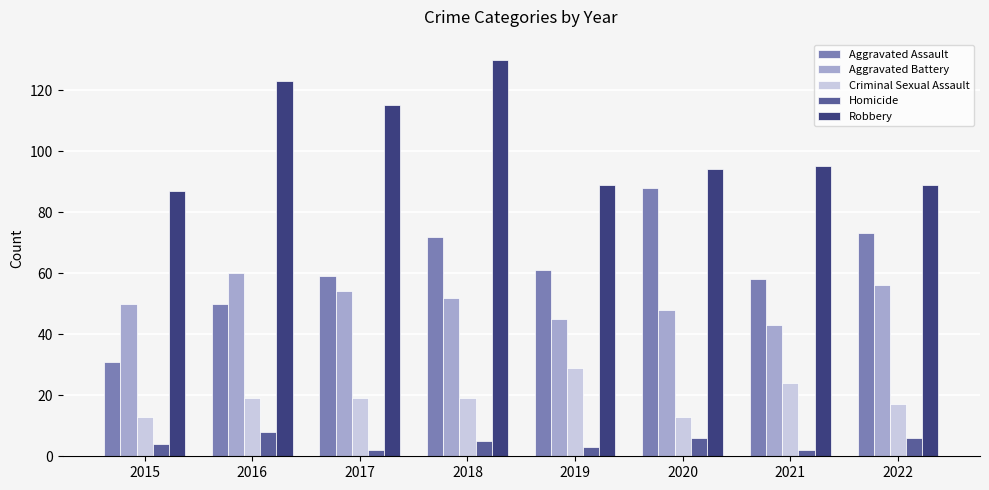

Reading left to right, what are all the values shown in this chart?

Aggravated Assault: 2015=31	2016=50	2017=59	2018=72	2019=61	2020=88	2021=58	2022=73
Aggravated Battery: 2015=50	2016=60	2017=54	2018=52	2019=45	2020=48	2021=43	2022=56
Criminal Sexual Assault: 2015=13	2016=19	2017=19	2018=19	2019=29	2020=13	2021=24	2022=17
Homicide: 2015=4	2016=8	2017=2	2018=5	2019=3	2020=6	2021=2	2022=6
Robbery: 2015=87	2016=123	2017=115	2018=130	2019=89	2020=94	2021=95	2022=89